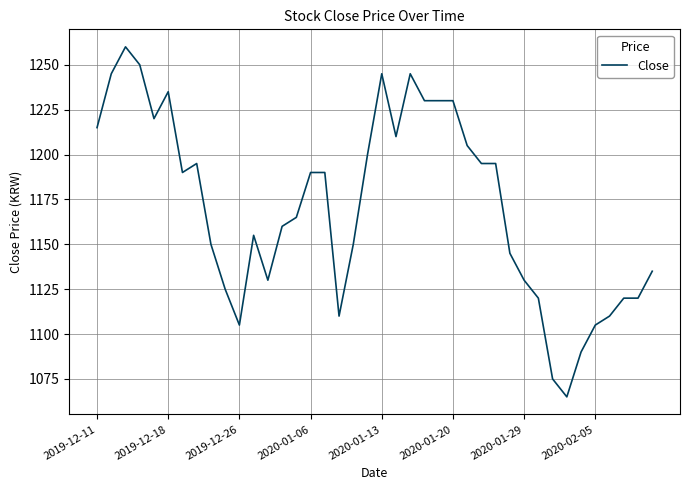

What is the smallest value displayed?

1065